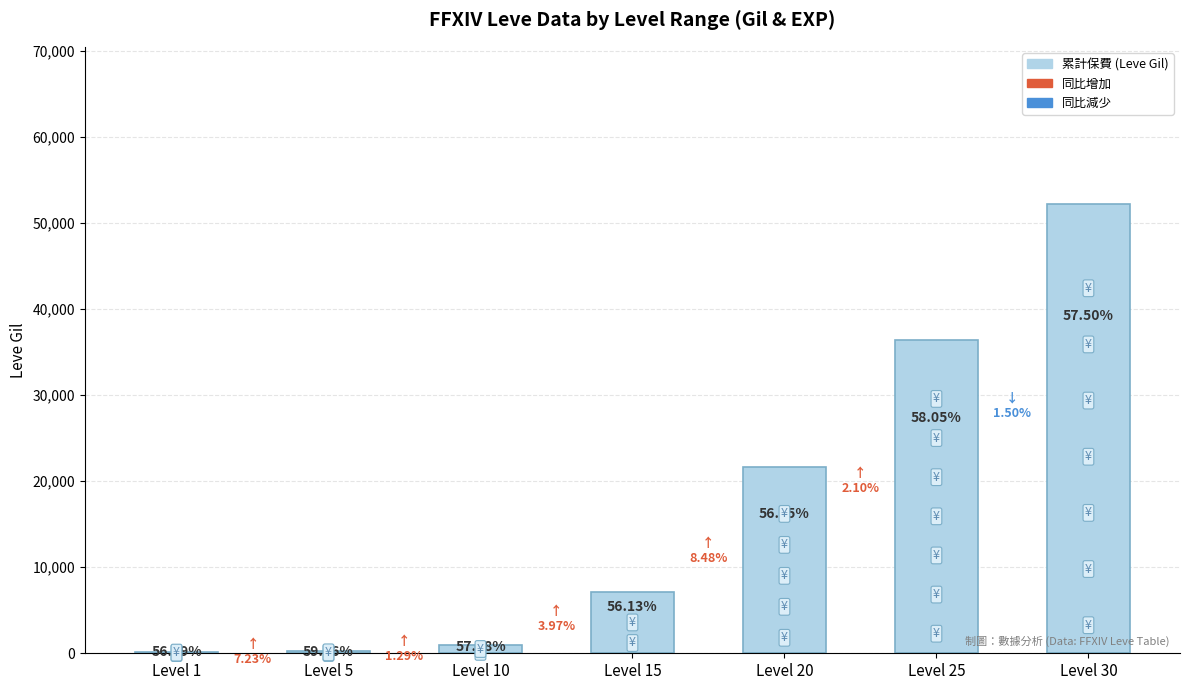

List the labels in order of value, largest first.

Level 30, Level 25, Level 20, Level 15, Level 10, Level 5, Level 1